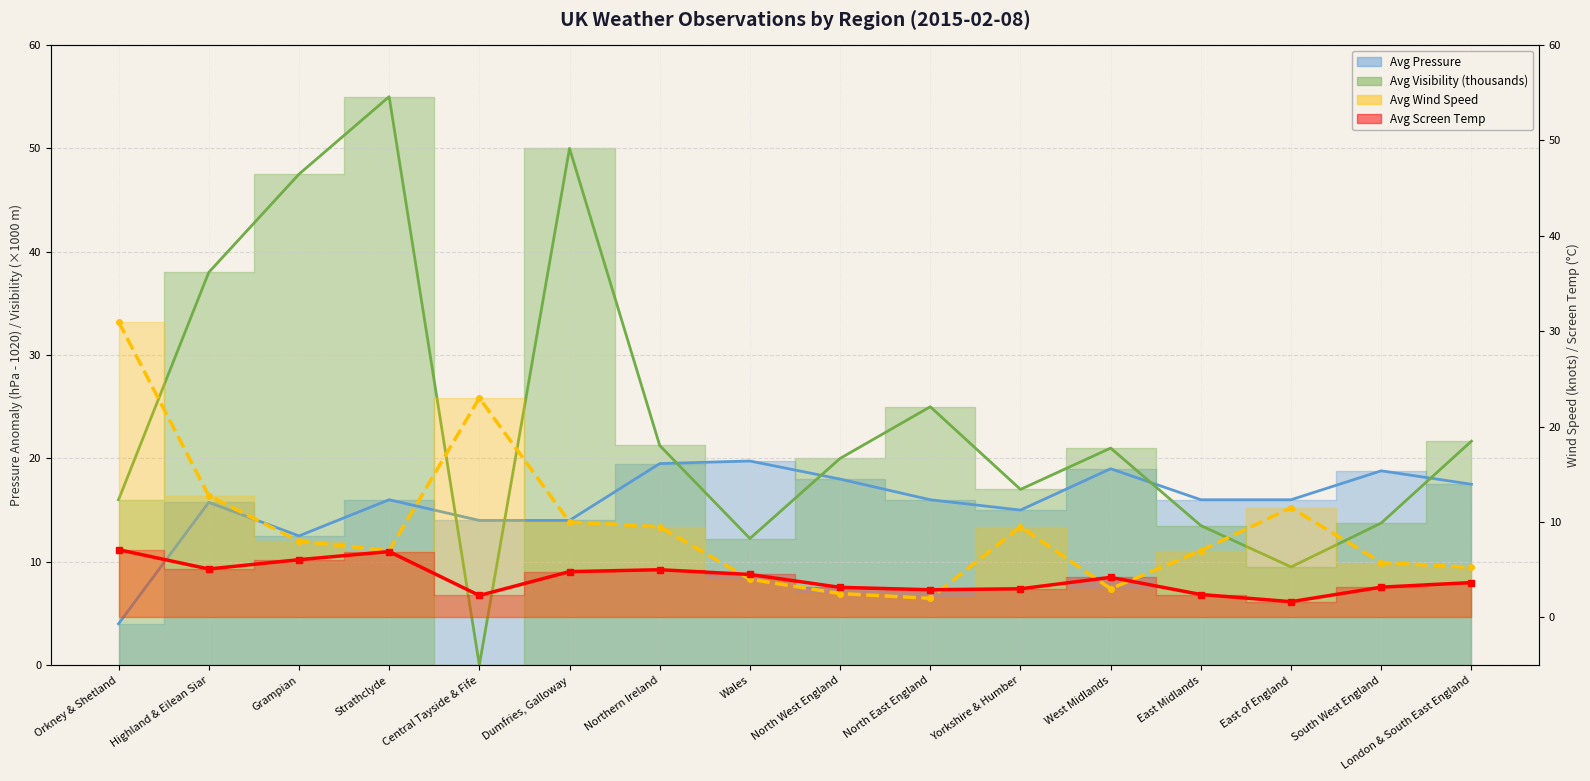

What is the sum of the Avg Screen Temp values at Grampian and Strathclyde?

12.9